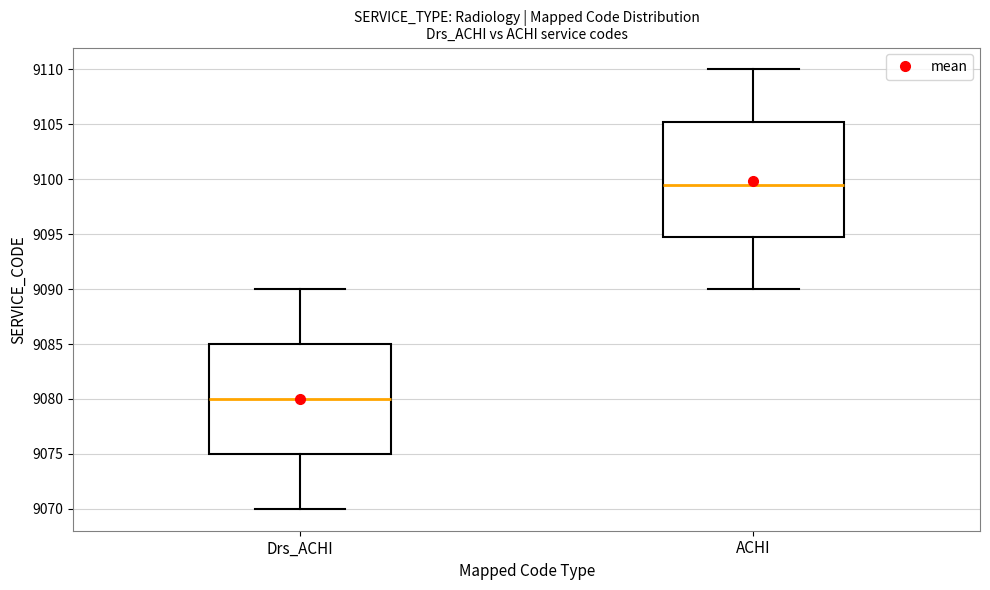

Reading left to right, transcribe this box plot: for each box, give where its median line is, the range the box spans, and where its two whiskers end, as read against the y-axis. The values are not printed on the chart, so give them approximately, as read against the axis.

Drs_ACHI: median 9080.0, box 9075.0 to 9085.0, whiskers 9070.0 to 9090.0
ACHI: median 9099.5, box 9095.0 to 9105.5, whiskers 9090.0 to 9110.0